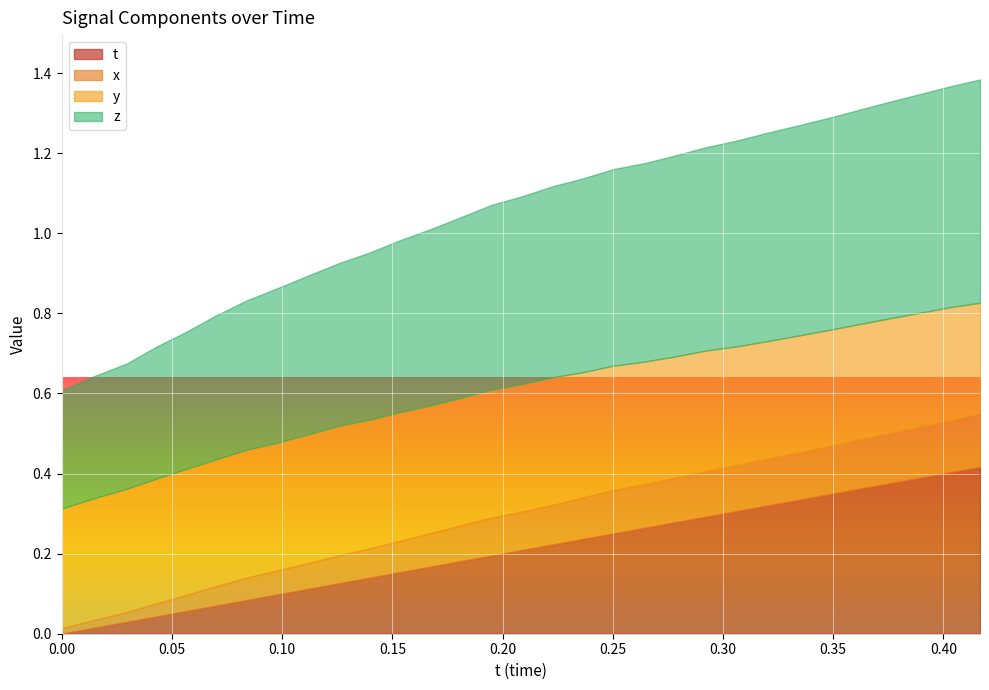

Which series has the largest total across all categories?

z